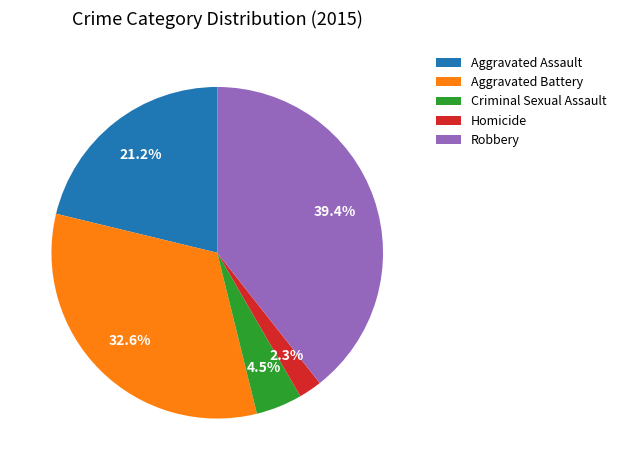

Does any single category account for the majority?

No